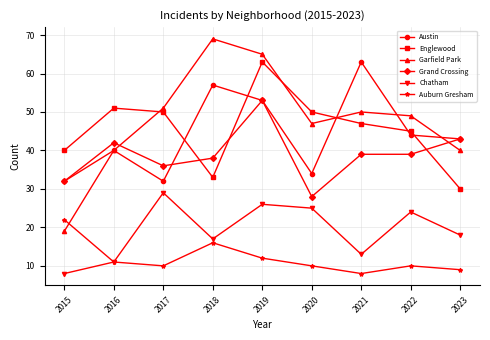

Is the value of Grand Crossing at 2020 greater than the value of Englewood at 2021?

No